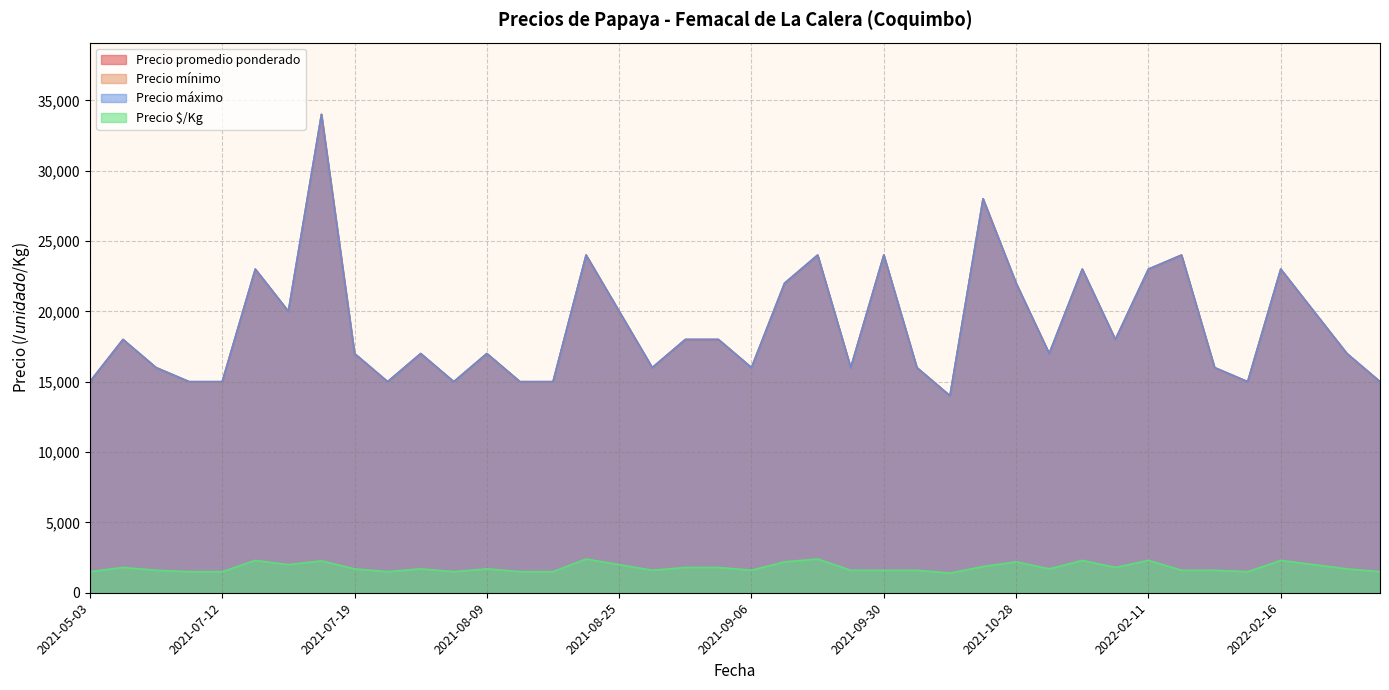

At which label is Precio mínimo closest to 24000?

2021-08-23